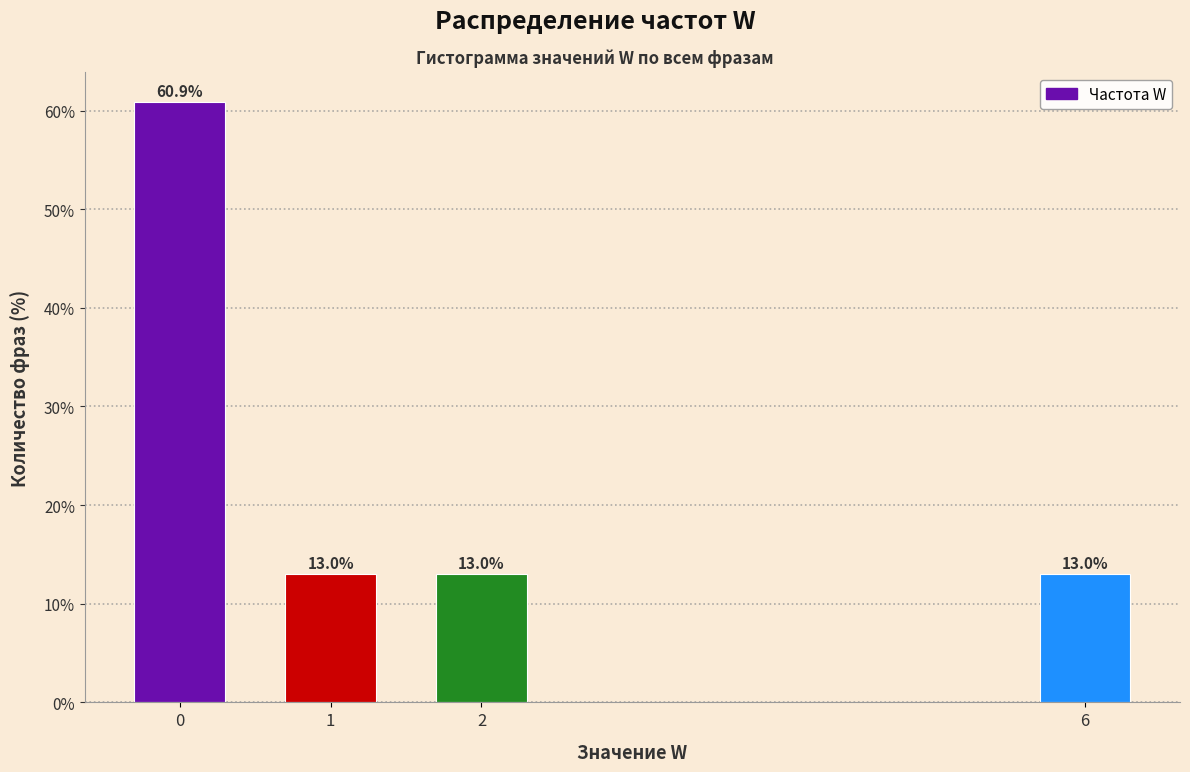

Reading right to left, what are all the values shown in this chart?

6=13.0	2=13.0	1=13.0	0=60.9